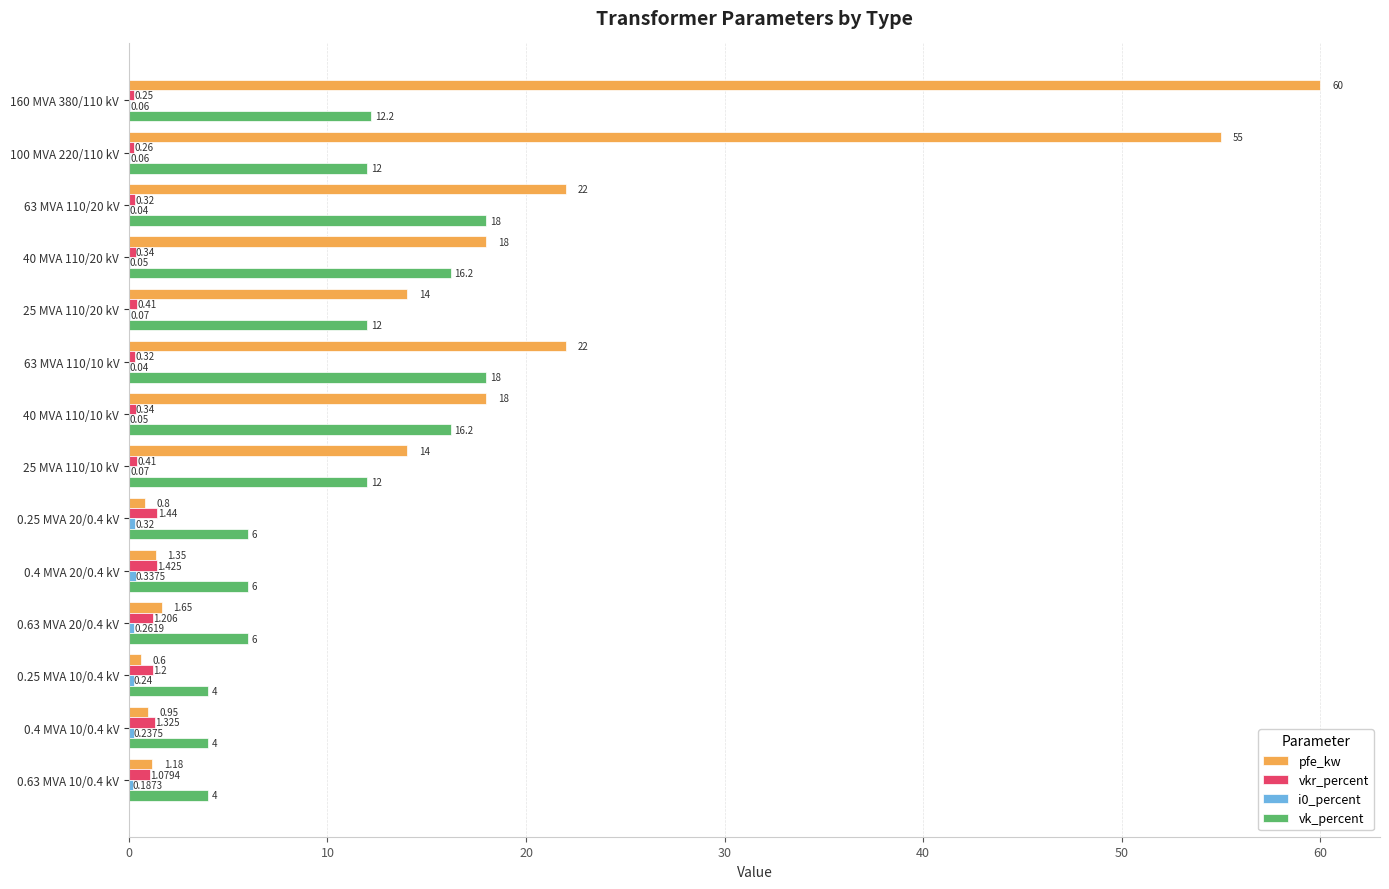

Which series has the largest total across all categories?

pfe_kw